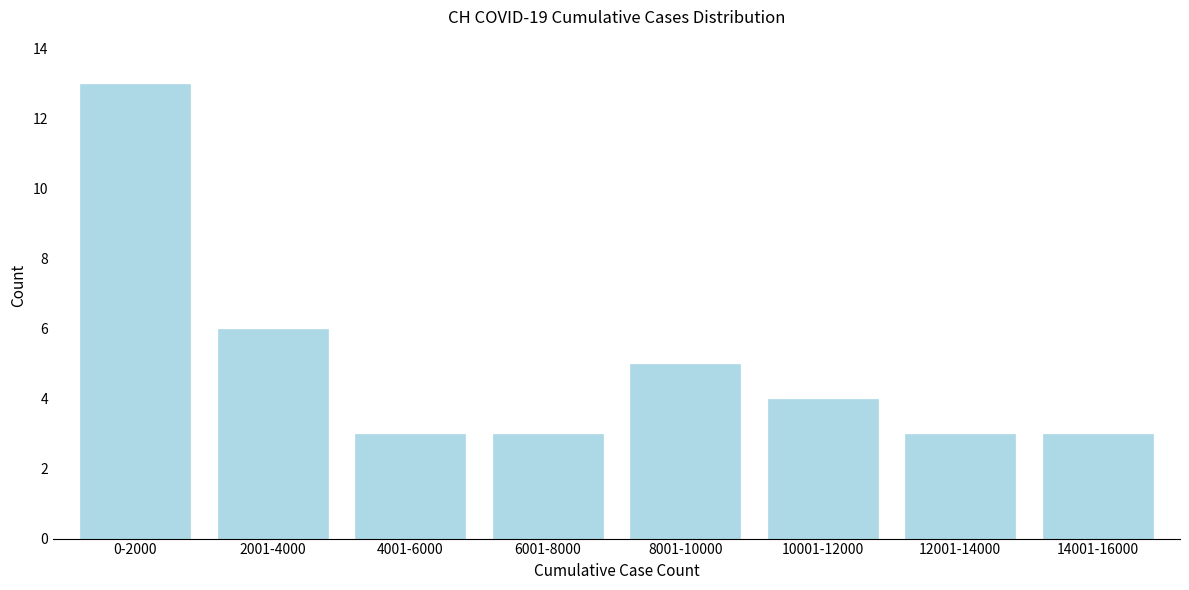

Reading right to left, extract all data points from this chart.

14001-16000=3	12001-14000=3	10001-12000=4	8001-10000=5	6001-8000=3	4001-6000=3	2001-4000=6	0-2000=13